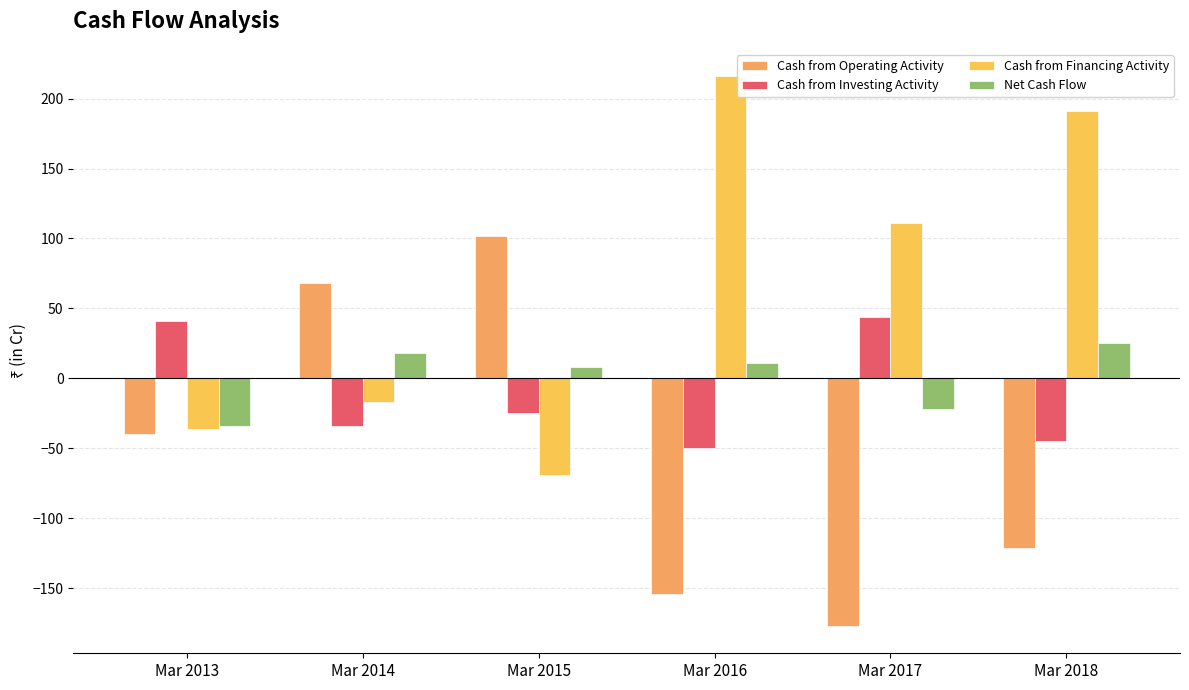

Rank the series at Mar 2018 from lowest to highest value.

Cash from Operating Activity, Cash from Investing Activity, Net Cash Flow, Cash from Financing Activity